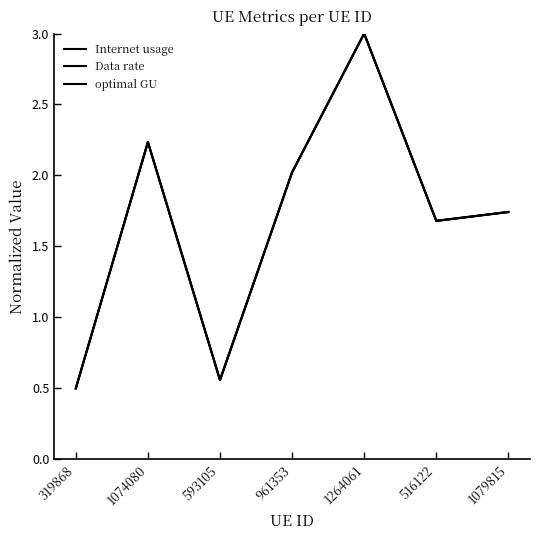

Does the chart display data point markers on the line(s)?

No